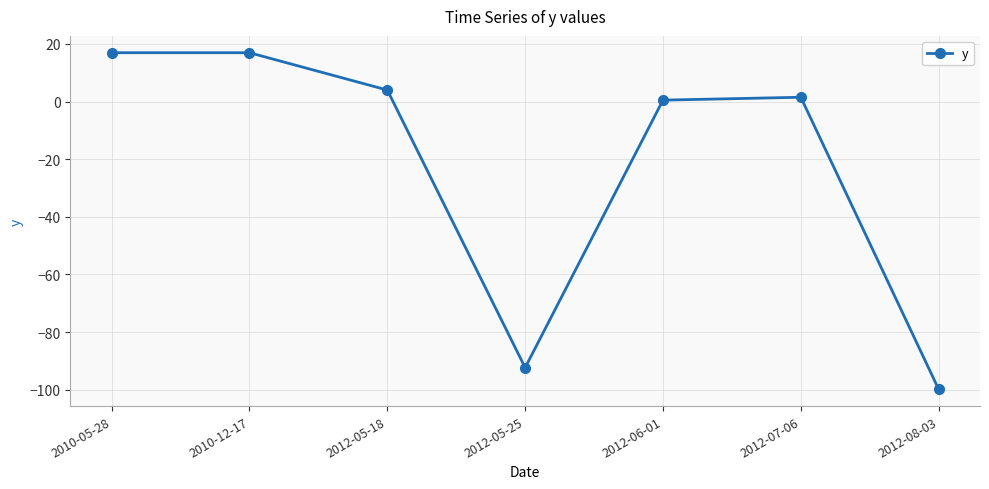

Reading left to right, transcribe all the data shown in this chart.

17.0	17.0	4.0	-92.4	0.5	1.5	-99.9